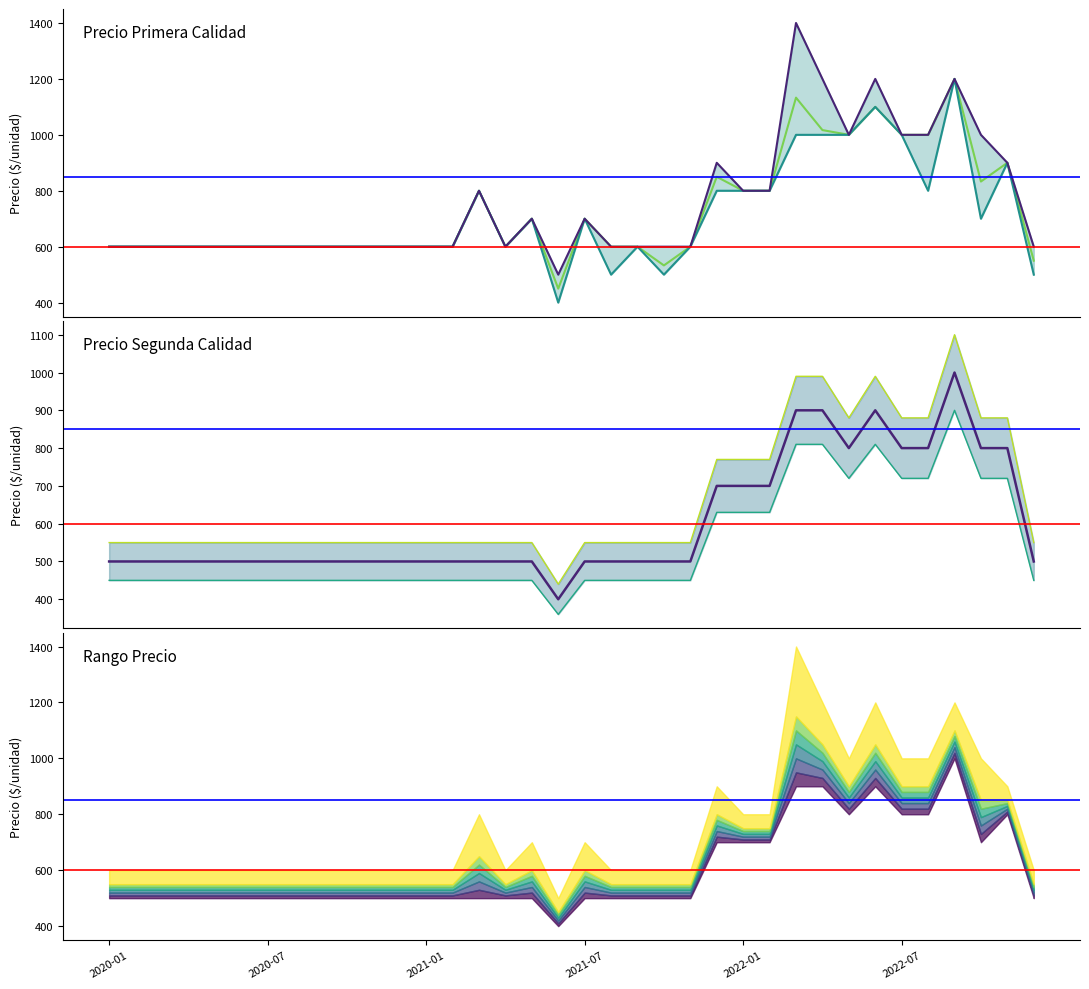

Reading left to right, transcribe all the data shown in this chart.

Precio promedio ponderado Primera: 600	600	600	600	600	600	600	600	600	600	600	600	600	600	800	600	700	450	700	600	600	533	600	850	800	800	1133	1017	1000	1100	1000	1000	1200	833	900	550
Precio promedio ponderado Segunda: 500	500	500	500	500	500	500	500	500	500	500	500	500	500	500	500	500	400	500	500	500	500	500	700	700	700	900	900	800	900	800	800	1000	800	800	500
Precio mínimo: 600	600	600	600	600	600	600	600	600	600	600	600	600	600	800	600	700	400	700	500	600	500	600	800	800	800	1000	1000	1000	1100	1000	800	1200	700	900	500
Precio máximo: 600	600	600	600	600	600	600	600	600	600	600	600	600	600	800	600	700	500	700	600	600	600	600	900	800	800	1400	1200	1000	1200	1000	1000	1200	1000	900	600